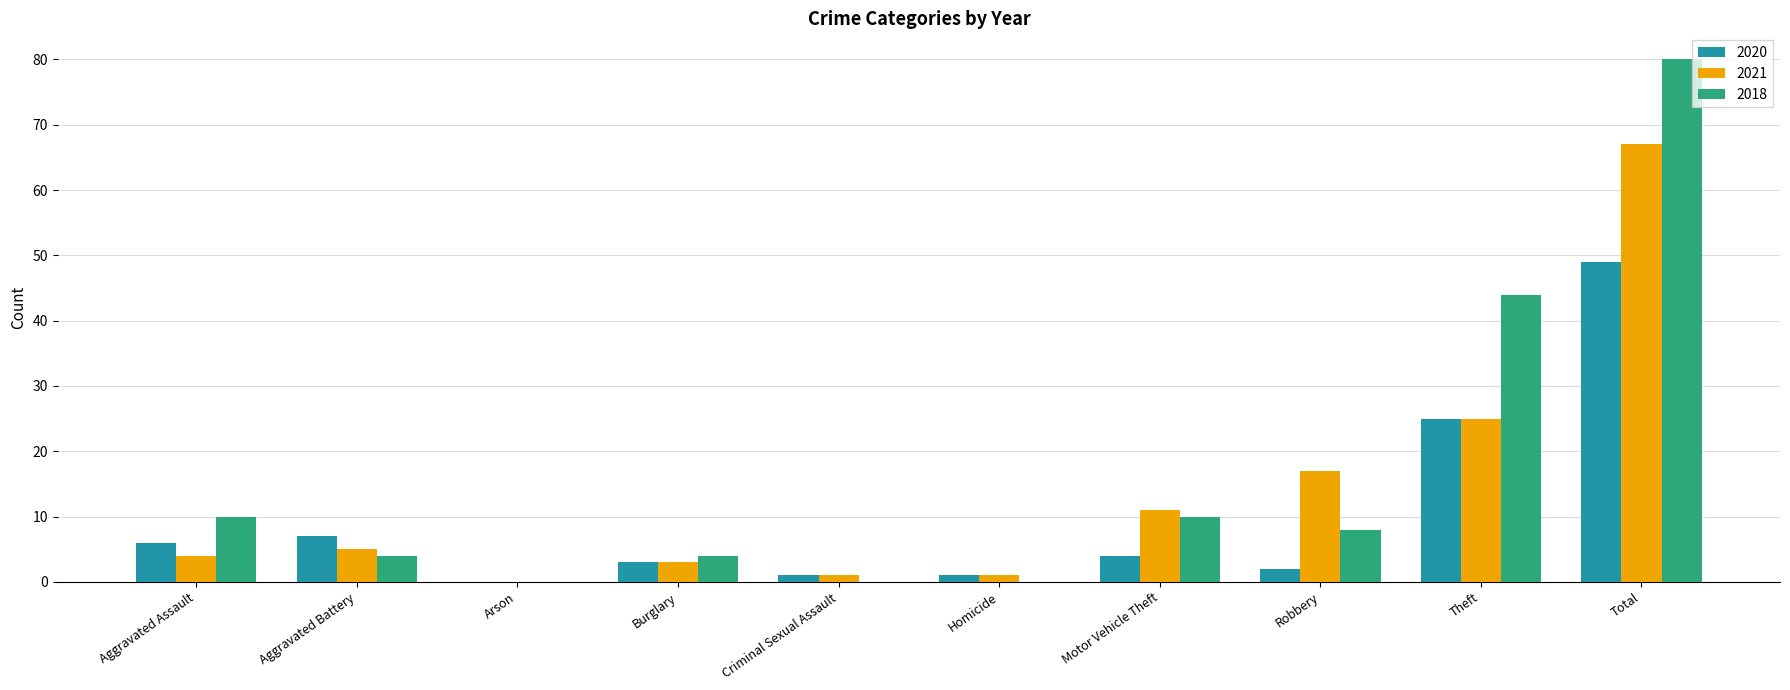

What value does the 2021 series have at Total, to the nearest 10?

70